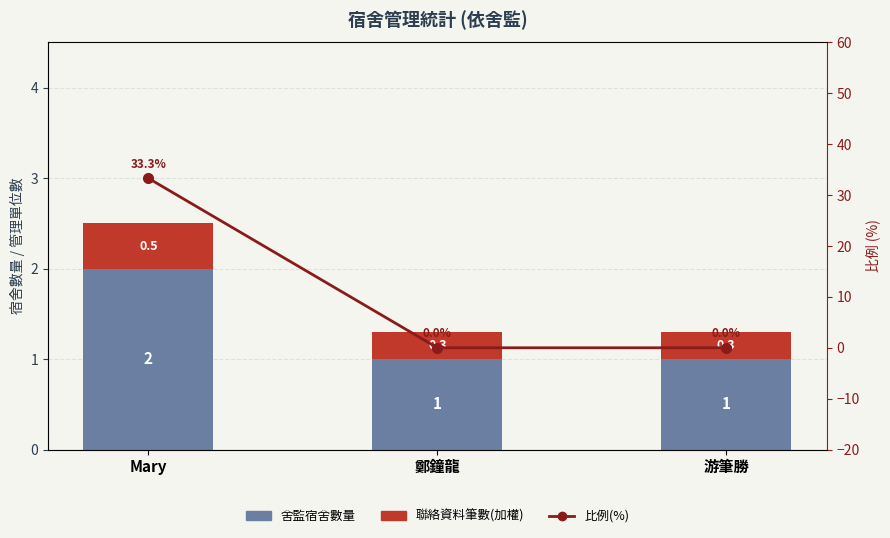

What is the approximate value of 聯絡資料筆數(加權) at 游筆勝?

0.3